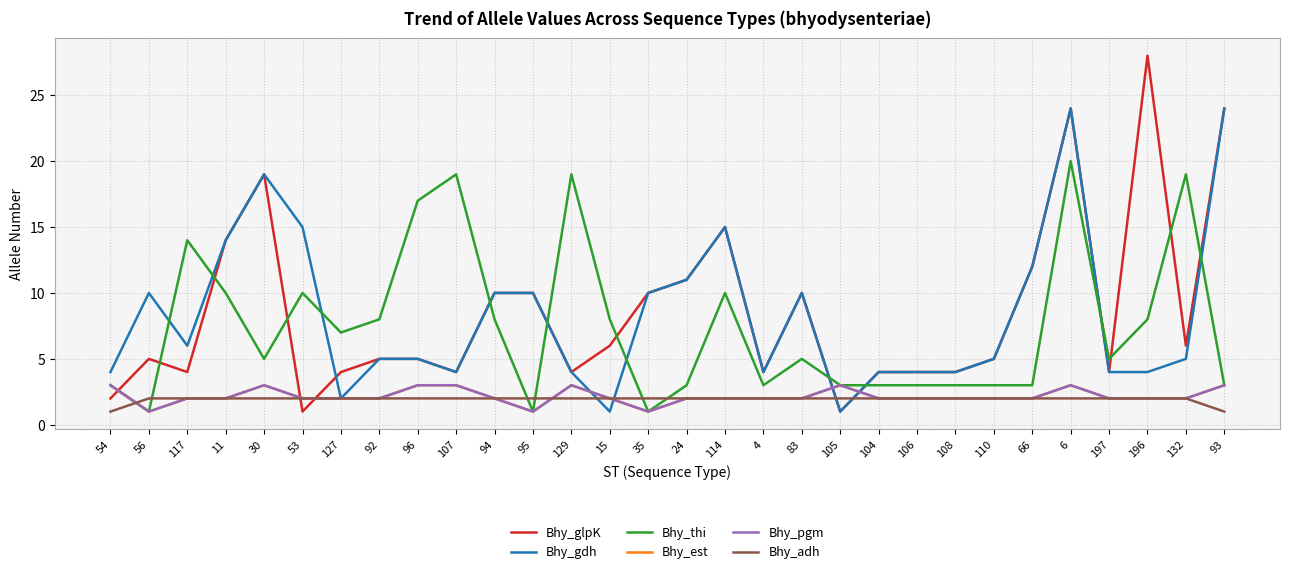

Which series ends up on top after the final intersection of Bhy_gdh and Bhy_glpK?

Bhy_glpK